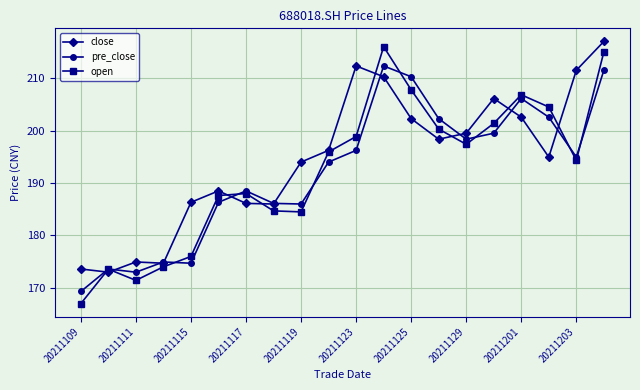

How many categories are shown in the chart?

20